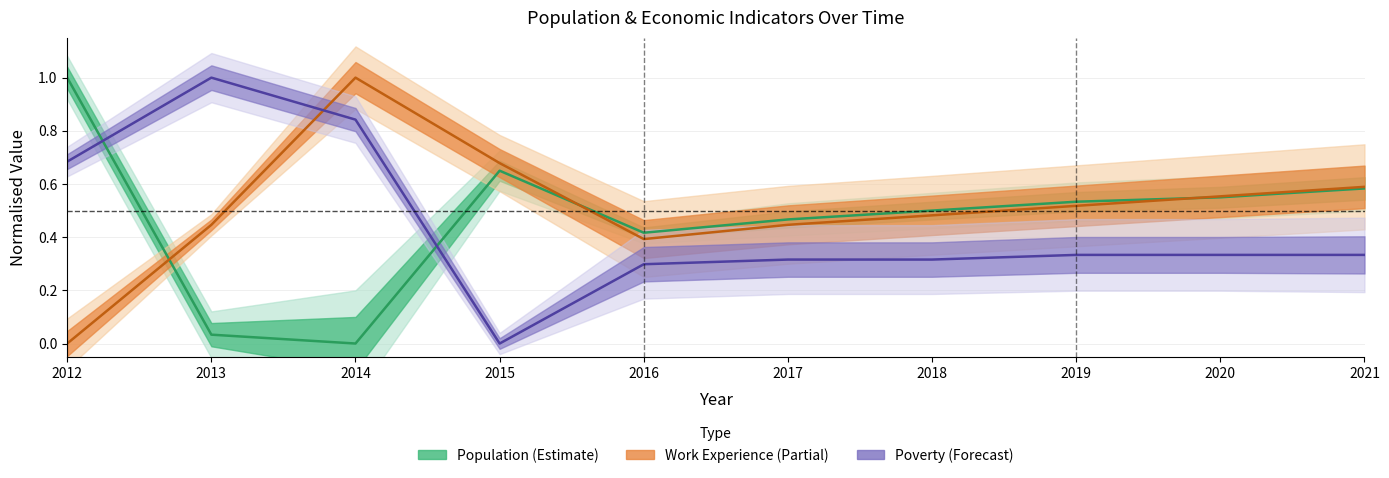

At 2020, list the series in order from smallest to largest.

Poverty, Population, Work_Experience